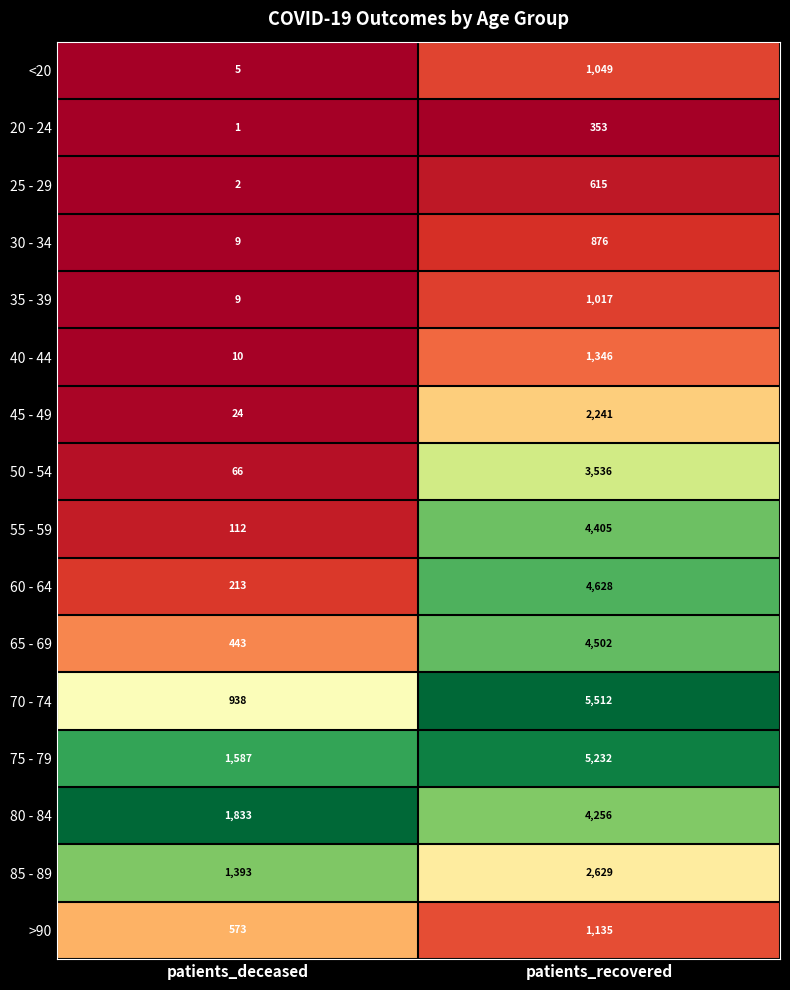

The value of 85 - 89 at patients_recovered is 704. True or false?

False